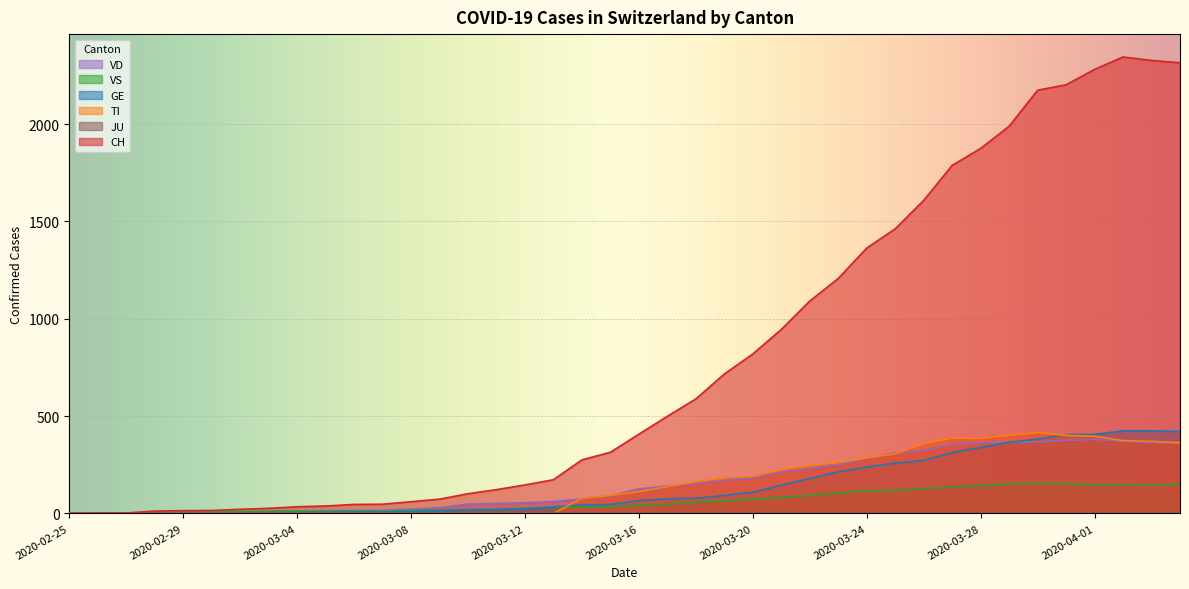

At which label does TI reach its minimum?

2020-02-25